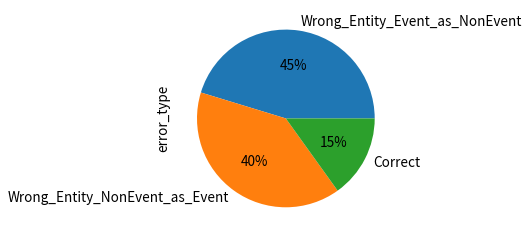

Is it true that Wrong_Entity_Event_as_NonEvent is 51% of the pie?

False